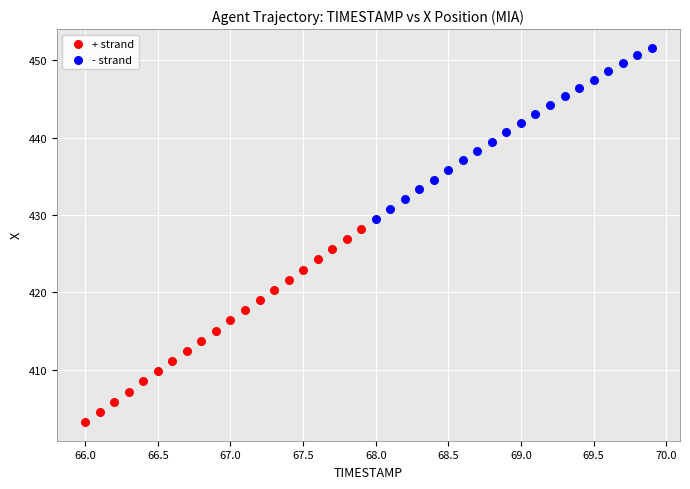

Which series reaches the maximum Y coordinate?

- strand